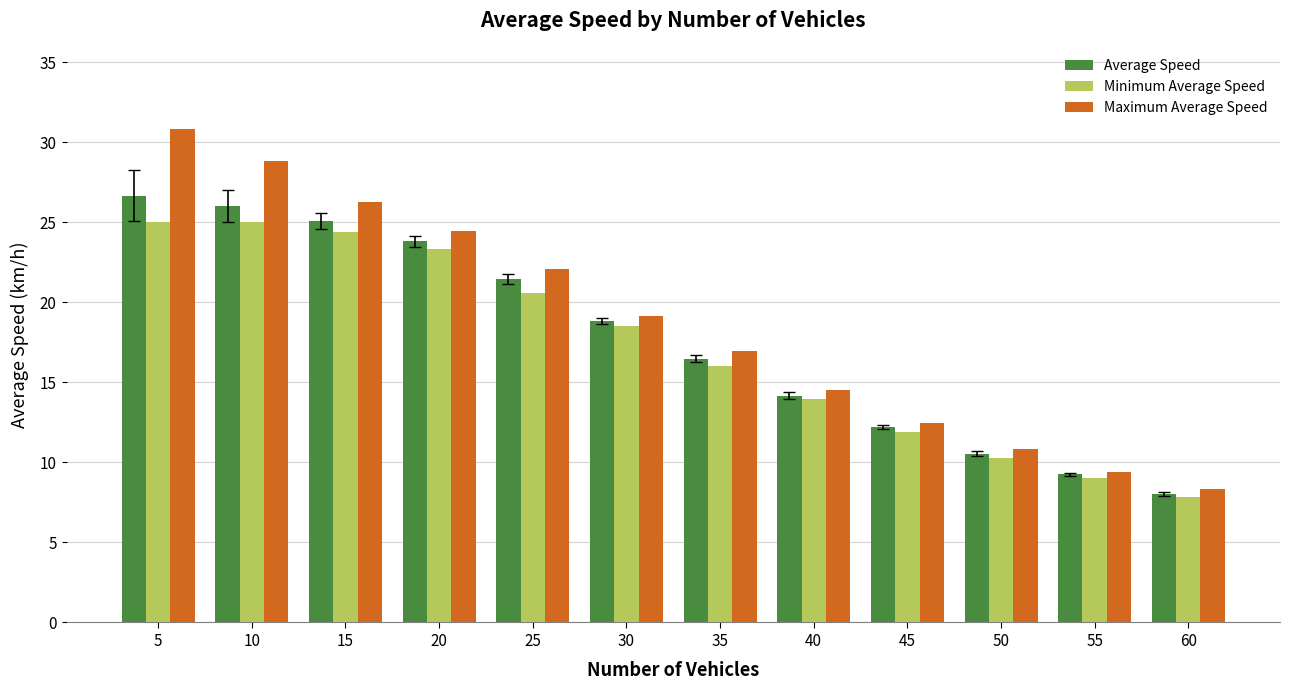

How many data points does each series have?

12